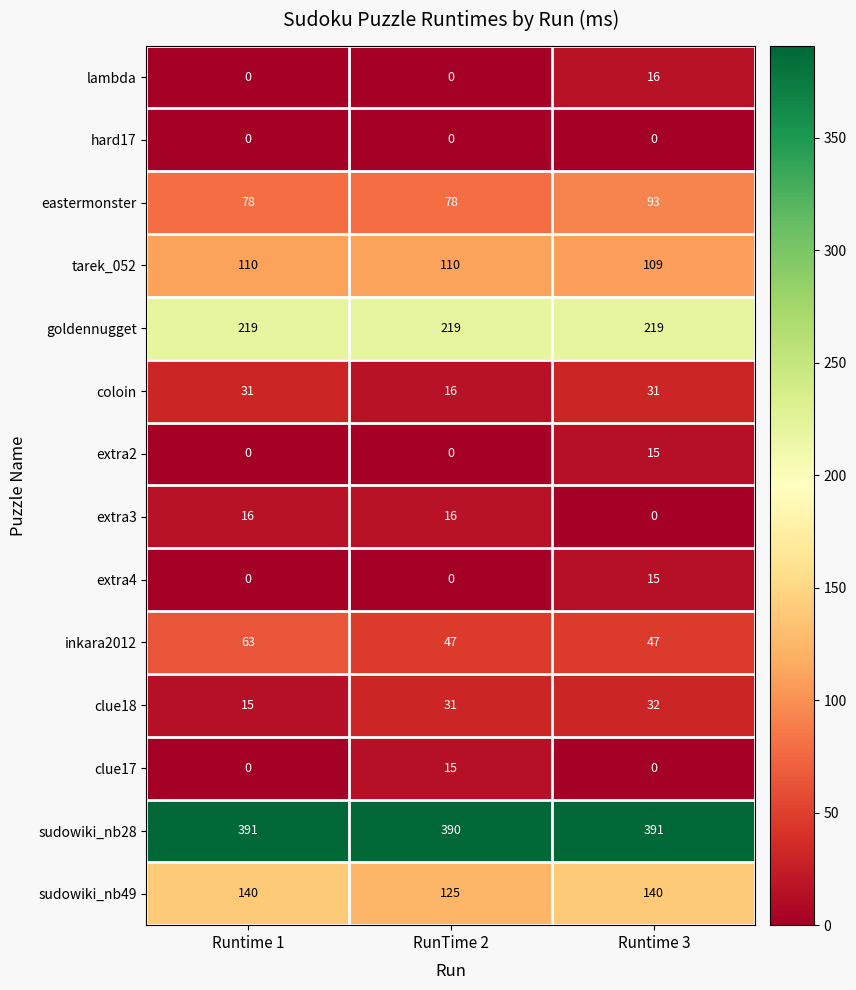

What is the greatest value displayed?

391